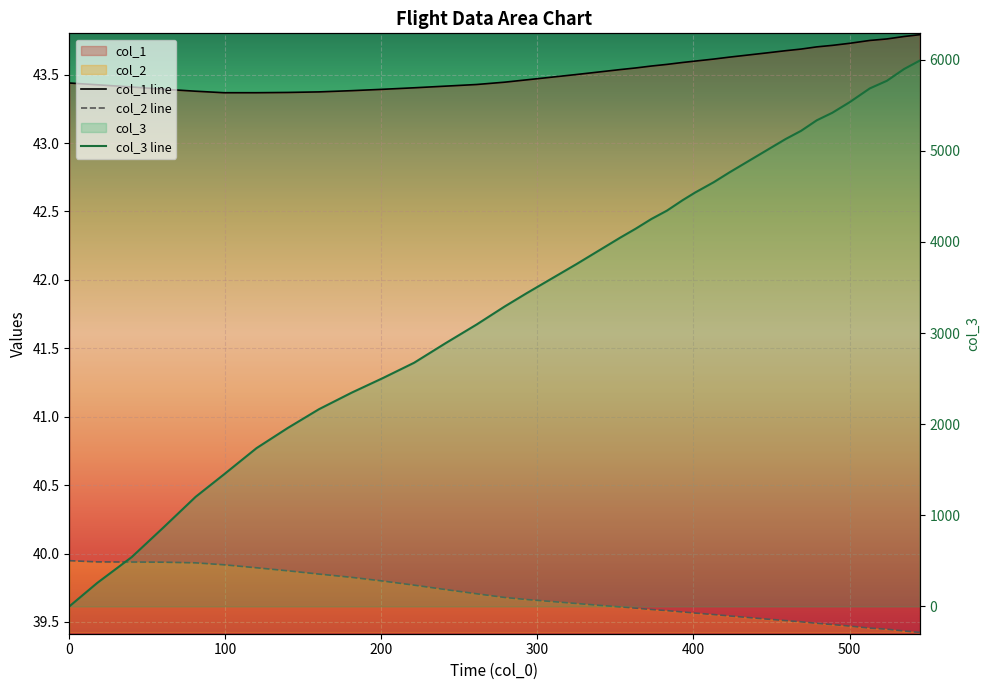

What is the sum of all col_2 values?

1428.0